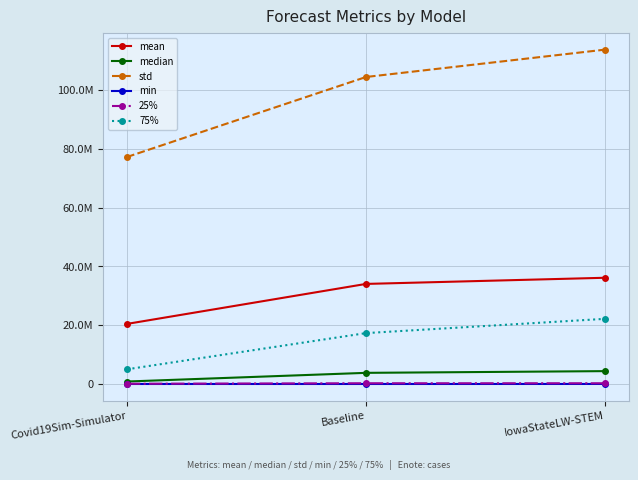

At which category is the sum across all series the highest?

IowaStateLW-STEM